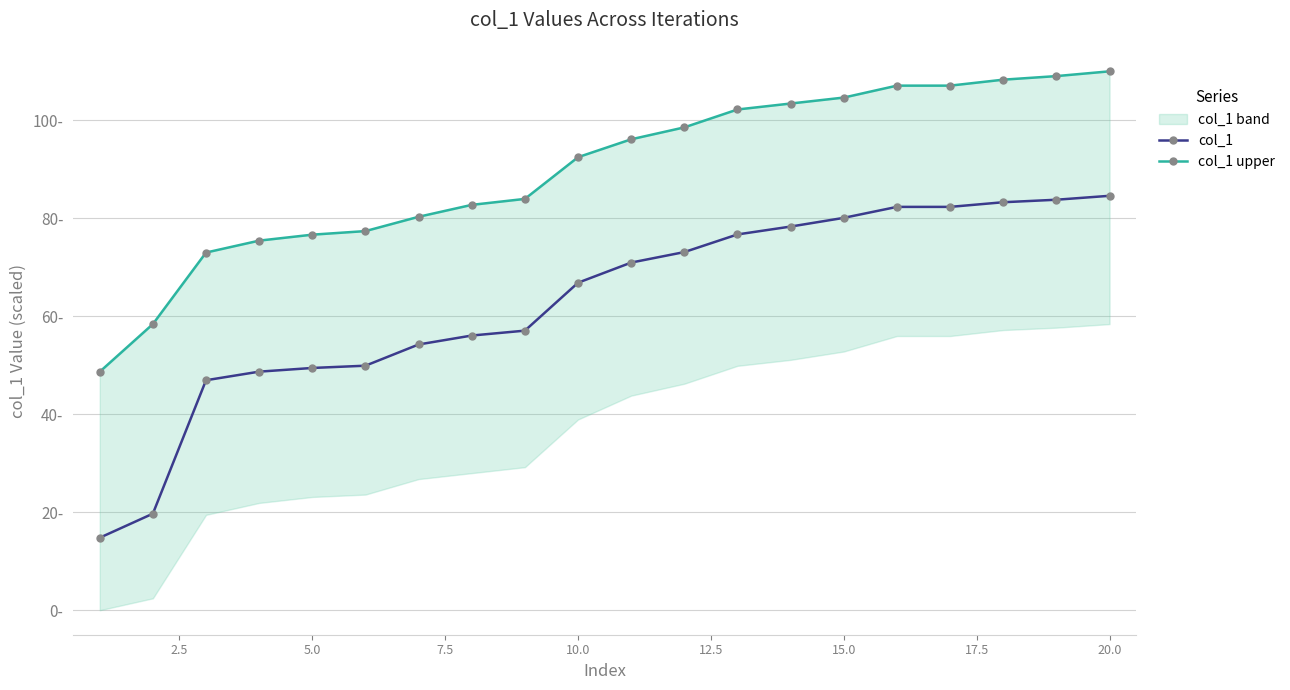

Is this an area chart (filled region under the line)?

No